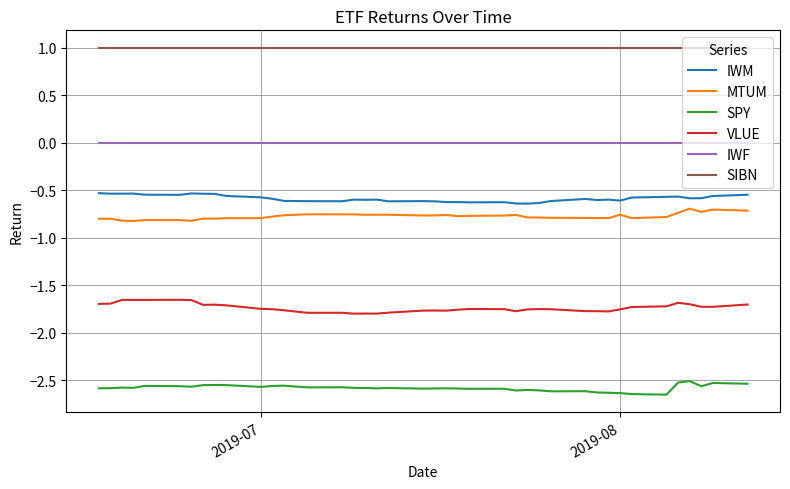

What is the maximum value shown in the chart?

1.0